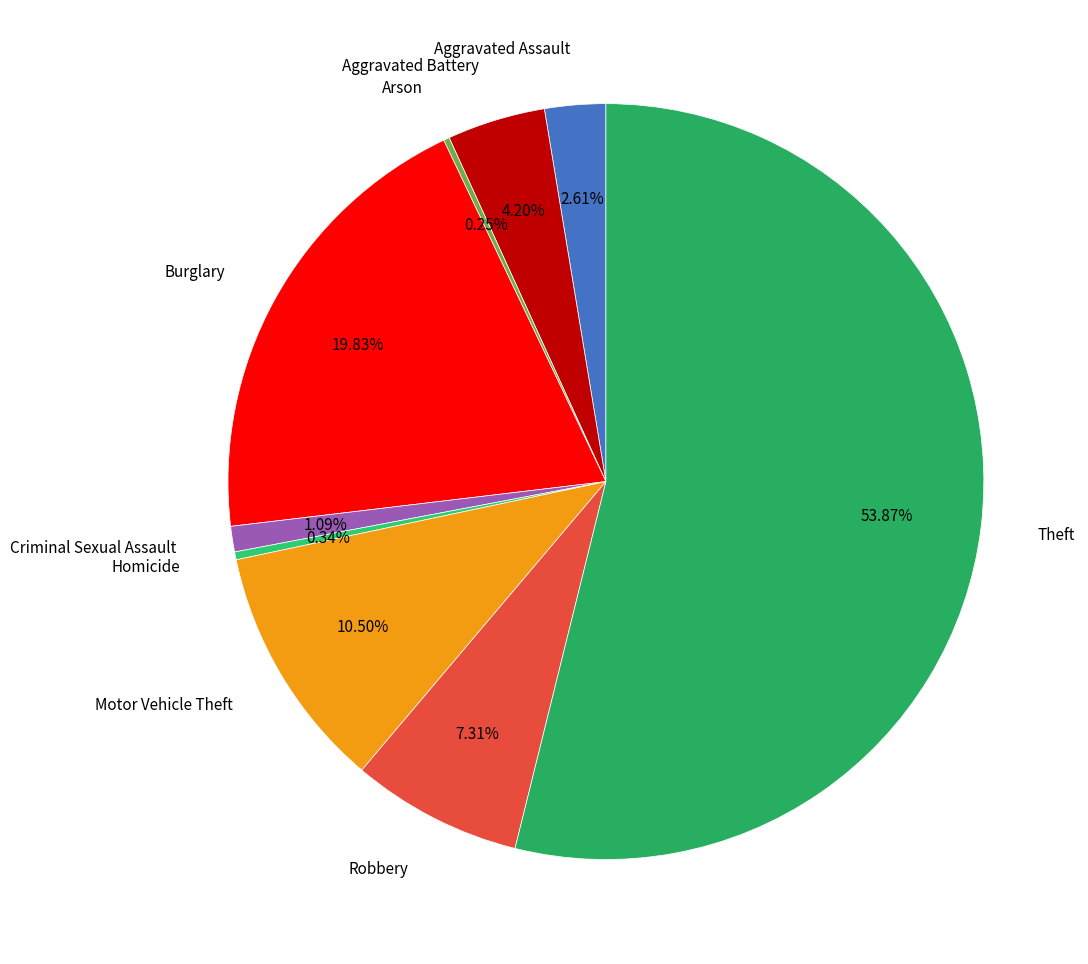

Does Theft account for over 50% of the chart?

Yes